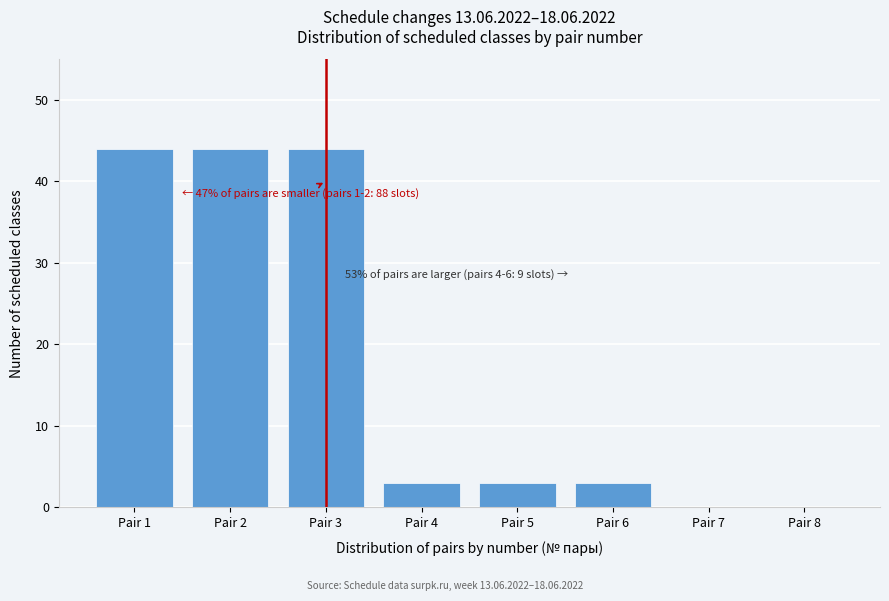

Reading left to right, extract all data points from this chart.

Pair 1=44	Pair 2=44	Pair 3=44	Pair 4=3	Pair 5=3	Pair 6=3	Pair 7=0	Pair 8=0